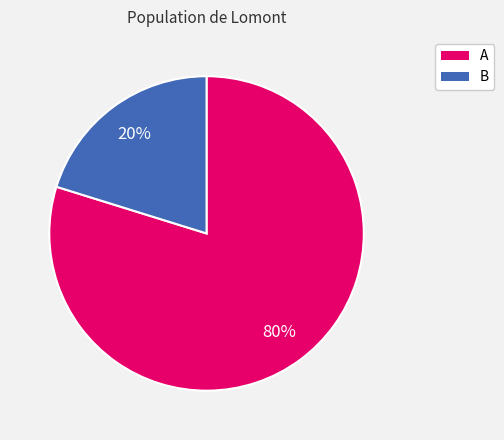

To the nearest percent, what is the difference between the largest and smallest slice percentages?

60%